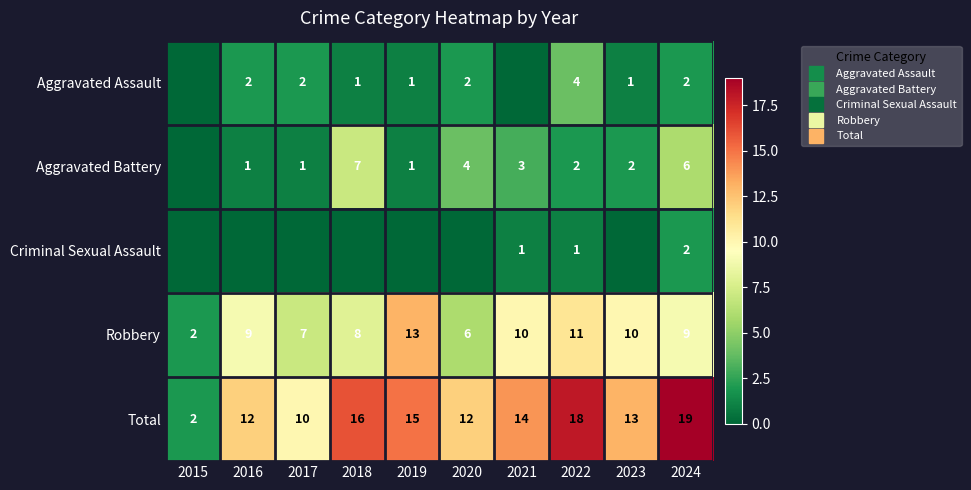

What is the approximate value of Aggravated Battery at 2020?

4